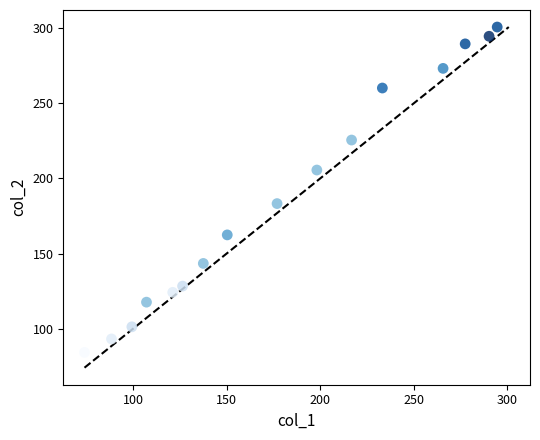

What is the range of Y values (max minus min)?

216.8